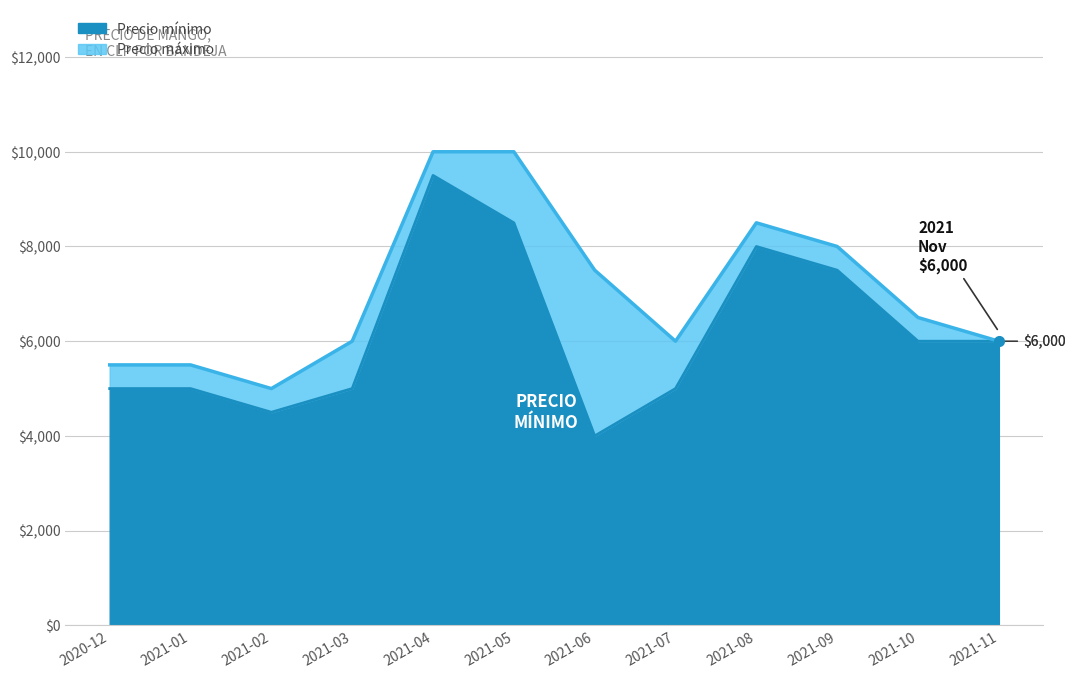

Is it true that Precio máximo equals 5500 at 2020-12?

True